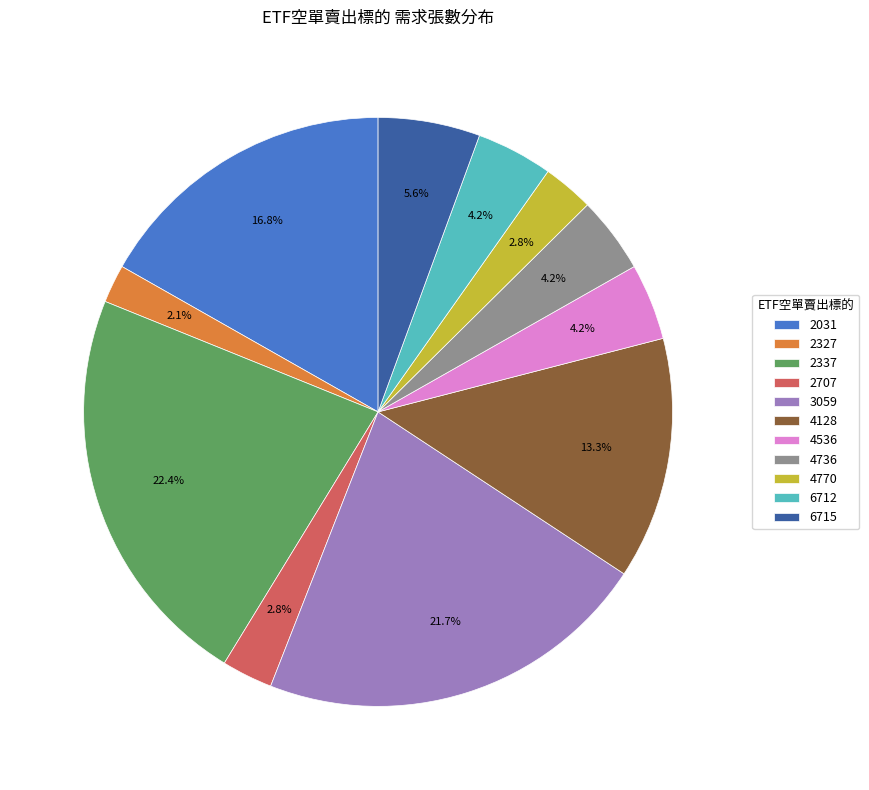

Approximately how many times larger is the value at 4736 compared to 6712?

1.0